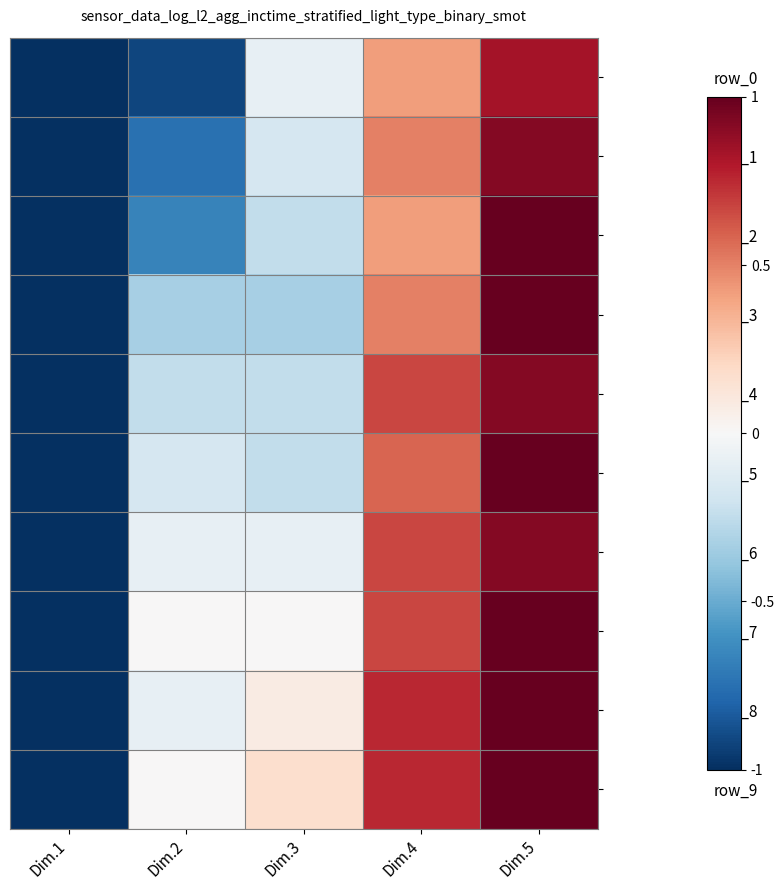

Reading left to right, transcribe all the data shown in this chart.

row_0: Dim.1=-1.0	Dim.2=-0.9	Dim.3=-0.1	Dim.4=0.4	Dim.5=0.8
row_1: Dim.1=-1.0	Dim.2=-0.8	Dim.3=-0.2	Dim.4=0.5	Dim.5=0.9
row_2: Dim.1=-1.0	Dim.2=-0.7	Dim.3=-0.2	Dim.4=0.4	Dim.5=1.0
row_3: Dim.1=-1.0	Dim.2=-0.3	Dim.3=-0.3	Dim.4=0.5	Dim.5=1.0
row_4: Dim.1=-1.0	Dim.2=-0.2	Dim.3=-0.2	Dim.4=0.7	Dim.5=0.9
row_5: Dim.1=-1.0	Dim.2=-0.2	Dim.3=-0.2	Dim.4=0.6	Dim.5=1.0
row_6: Dim.1=-1.0	Dim.2=-0.1	Dim.3=-0.1	Dim.4=0.7	Dim.5=0.9
row_7: Dim.1=-1.0	Dim.2=0.0	Dim.3=0.0	Dim.4=0.7	Dim.5=1.0
row_8: Dim.1=-1.0	Dim.2=-0.1	Dim.3=0.1	Dim.4=0.8	Dim.5=1.0
row_9: Dim.1=-1.0	Dim.2=0.0	Dim.3=0.2	Dim.4=0.8	Dim.5=1.0